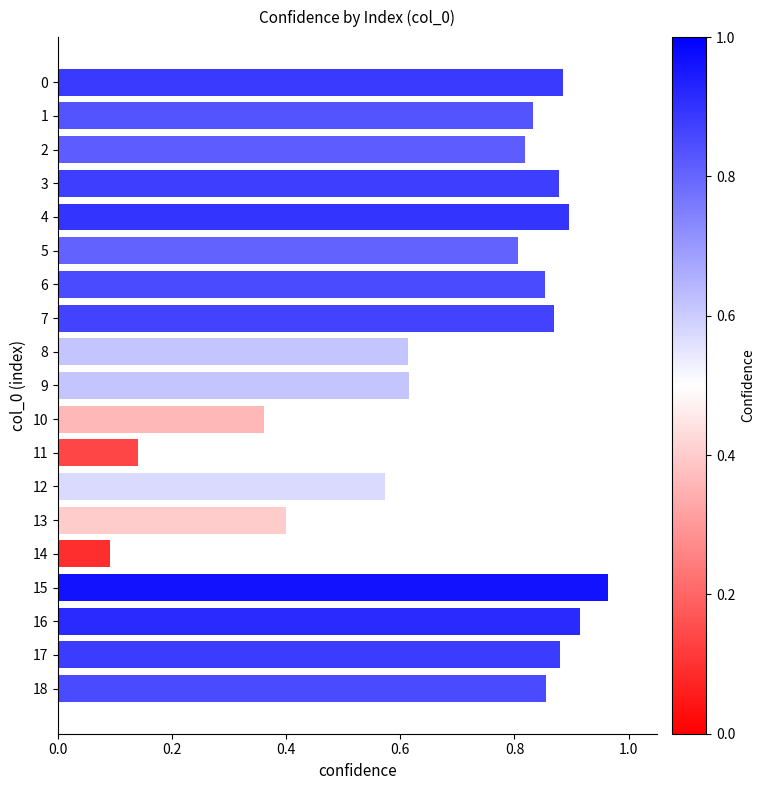

At which category does the chart reach its minimum across all series?

14